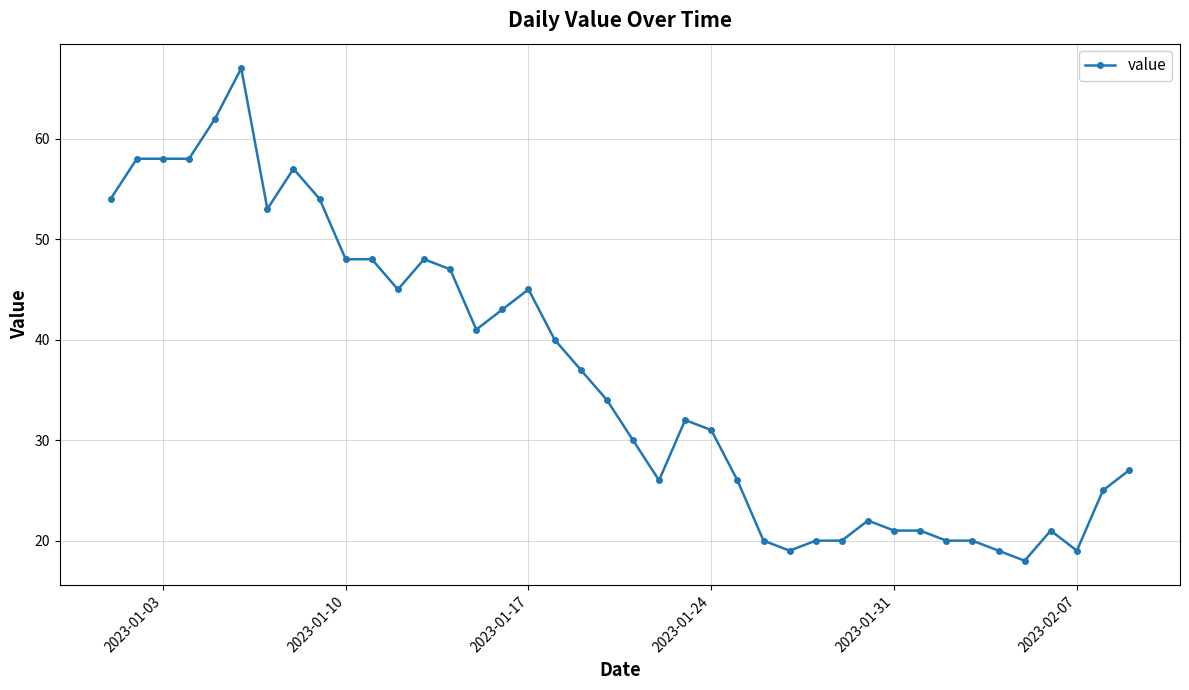

What is the difference between the maximum and minimum values?

49